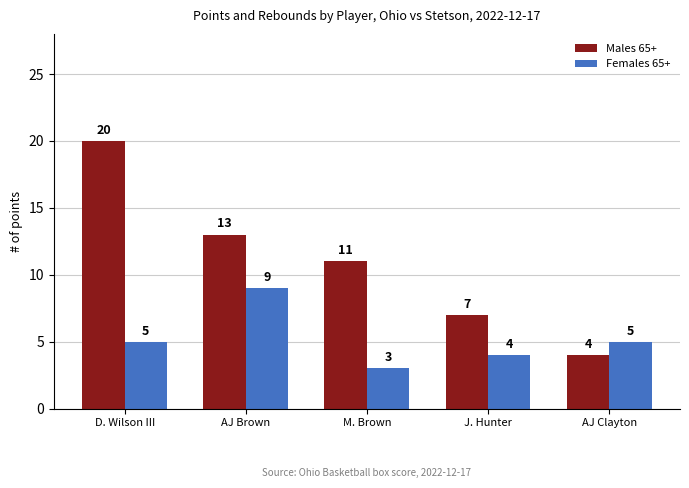

Which series has the widest spread of values?

Males 65+